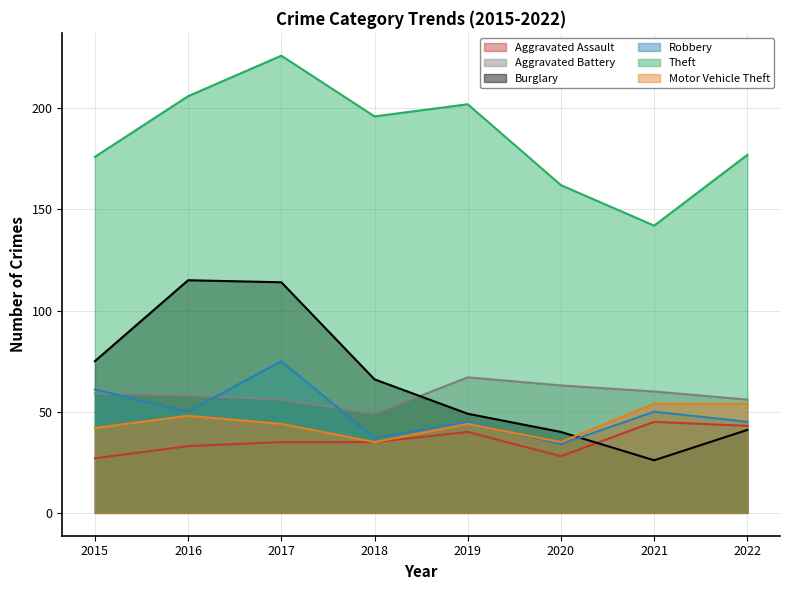

True or false: Burglary and Motor Vehicle Theft cross at least once.

True